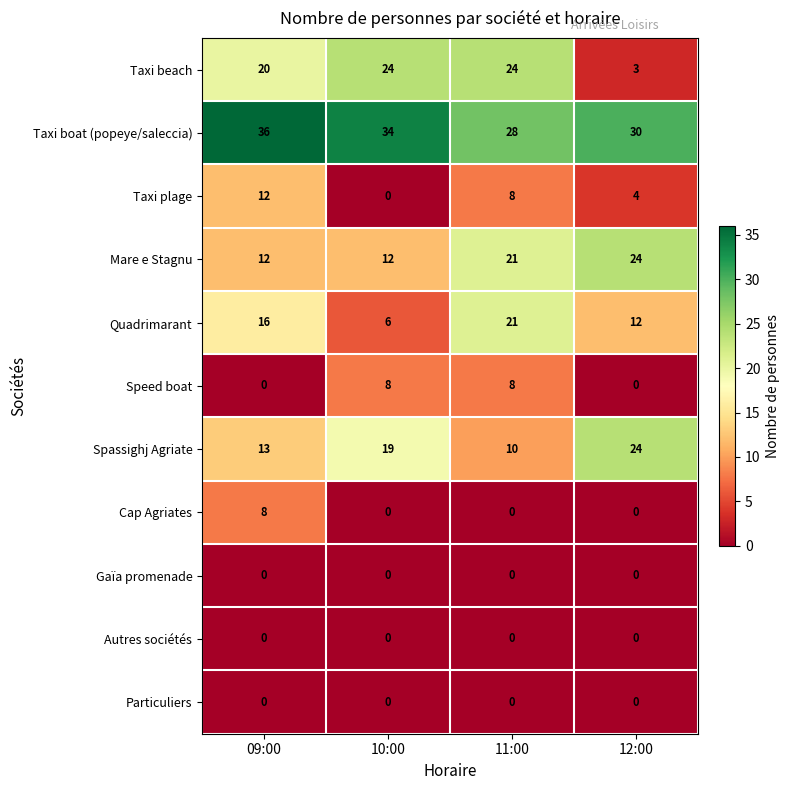

Between 10:00 and 11:00, which series saw the biggest shift?

Quadrimarant